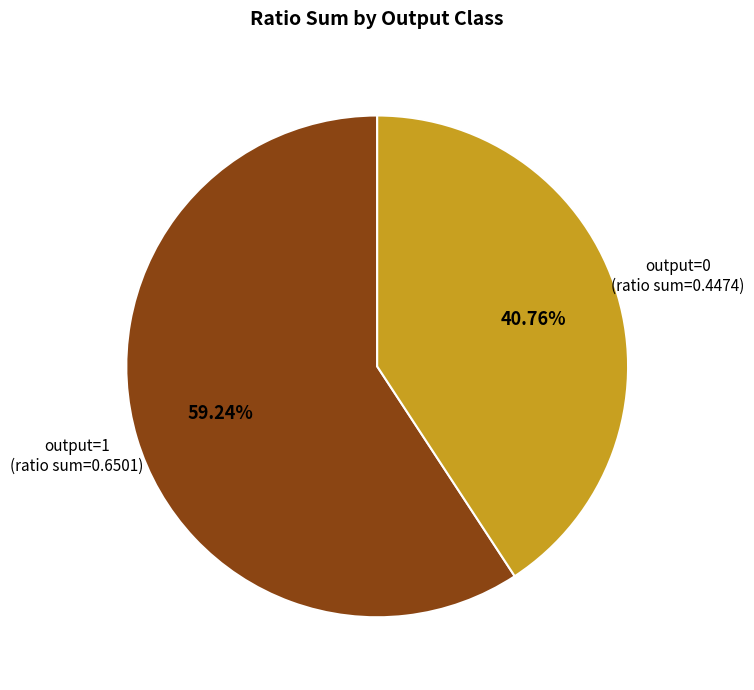

How many slices are in this pie chart?

2